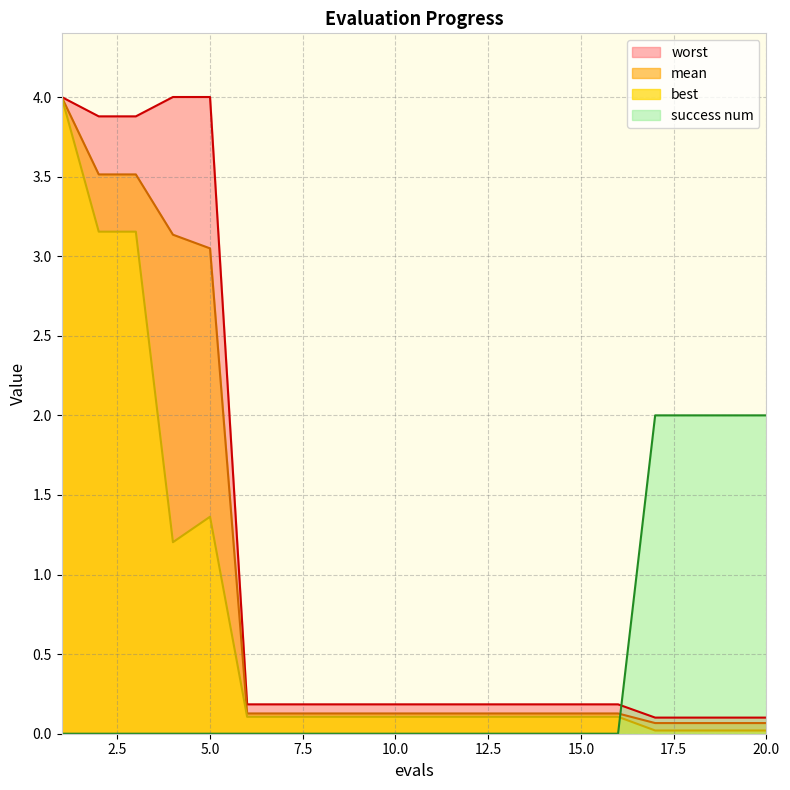

Reading left to right, transcribe all the data shown in this chart.

mean: 4.0	3.5	3.5	3.1	3.0	0.1	0.1	0.1	0.1	0.1	0.1	0.1	0.1	0.1	0.1	0.1	0.1	0.1	0.1	0.1
best: 4.0	3.2	3.2	1.2	1.4	0.1	0.1	0.1	0.1	0.1	0.1	0.1	0.1	0.1	0.1	0.1	0.0	0.0	0.0	0.0
worst: 4.0	3.9	3.9	4.0	4.0	0.2	0.2	0.2	0.2	0.2	0.2	0.2	0.2	0.2	0.2	0.2	0.1	0.1	0.1	0.1
success num: 0.0	0.0	0.0	0.0	0.0	0.0	0.0	0.0	0.0	0.0	0.0	0.0	0.0	0.0	0.0	0.0	2.0	2.0	2.0	2.0